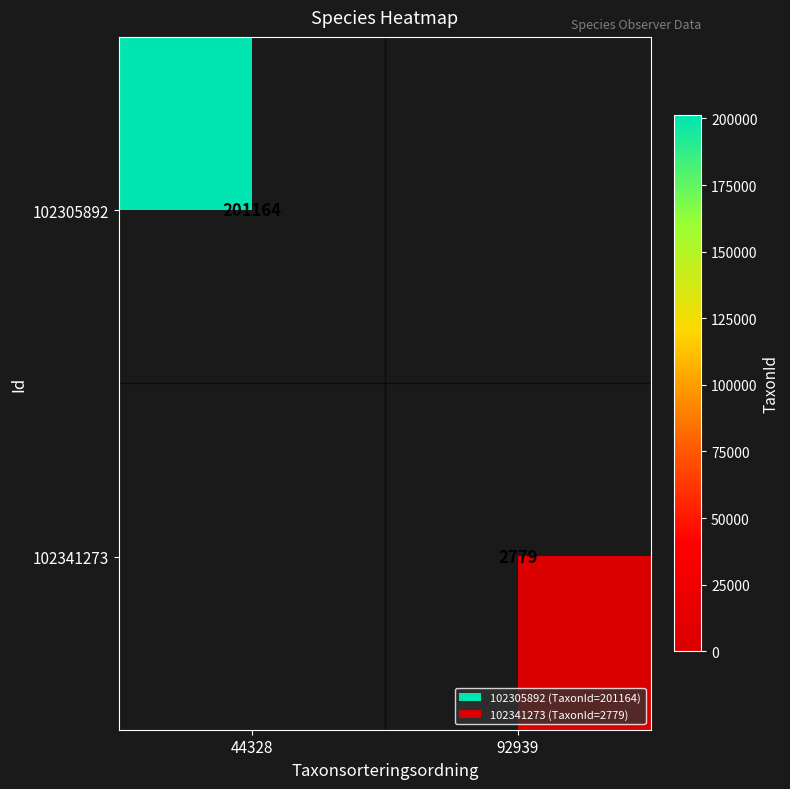

Between 92939 and 44328, which is larger?

44328